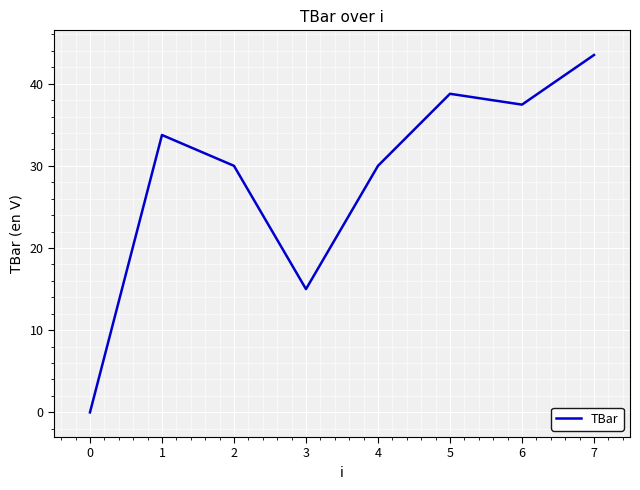

What is the average value?

28.6